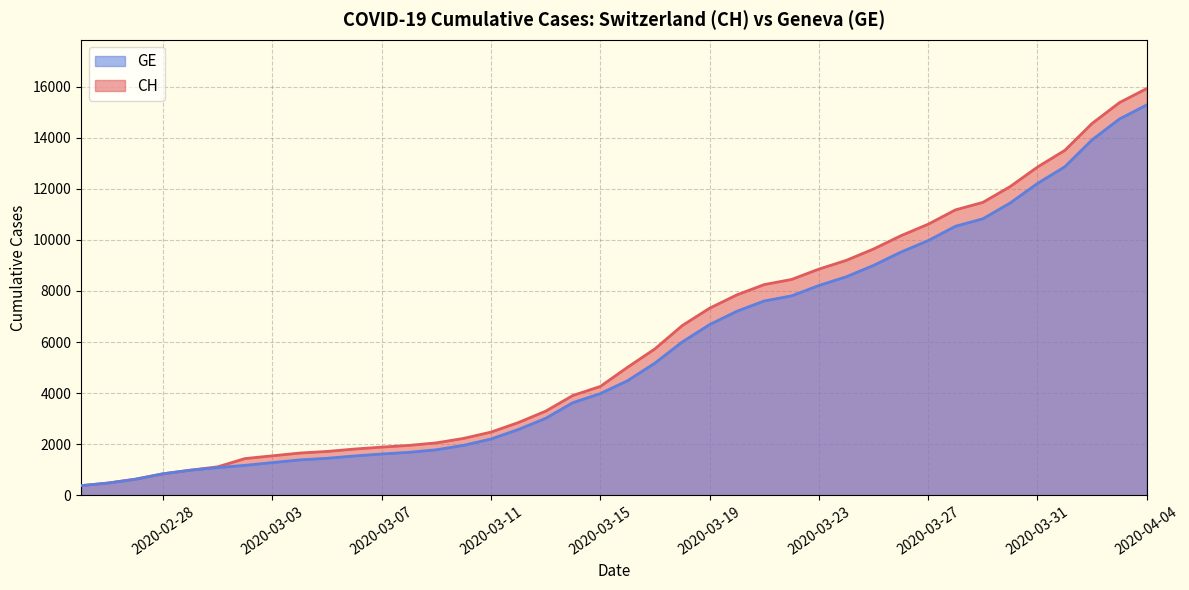

How many values in the CH series are below 5012?

20